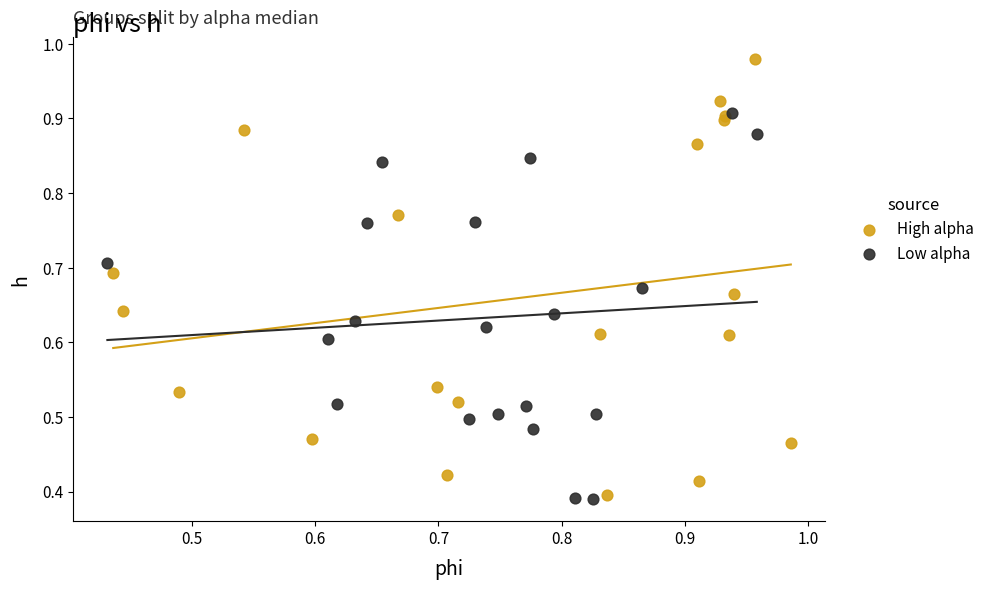

Which series has the widest spread of Y values?

High alpha